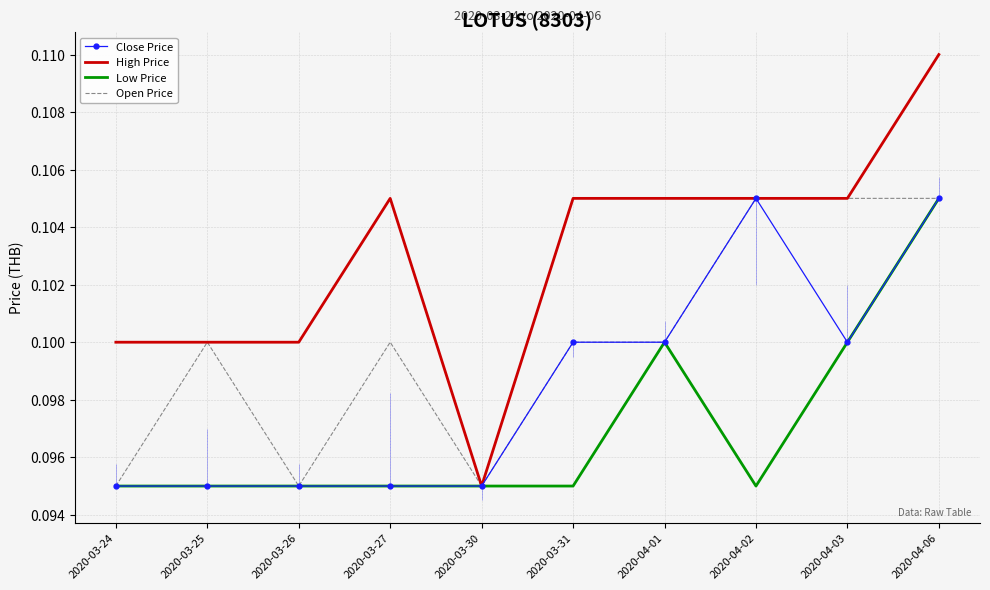

Reading left to right, transcribe all the data shown in this chart.

Close Price: 0.1	0.1	0.1	0.1	0.1	0.1	0.1	0.1	0.1	0.1
High Price: 0.1	0.1	0.1	0.1	0.1	0.1	0.1	0.1	0.1	0.1
Low Price: 0.1	0.1	0.1	0.1	0.1	0.1	0.1	0.1	0.1	0.1
Open Price: 0.1	0.1	0.1	0.1	0.1	0.1	0.1	0.1	0.1	0.1